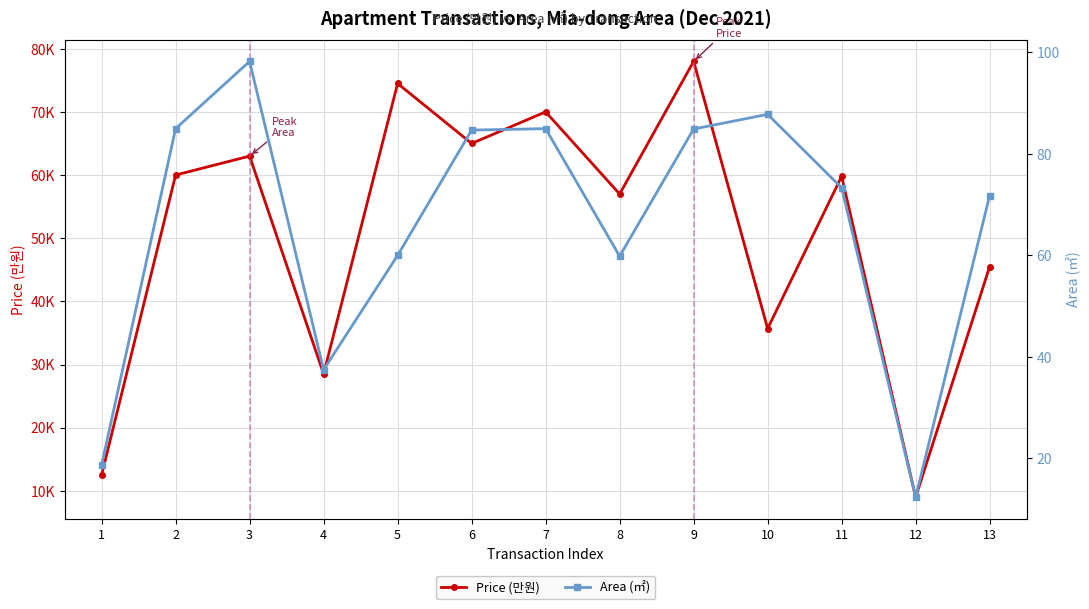

How many interior local peaks does the Area (㎡) series have?

3